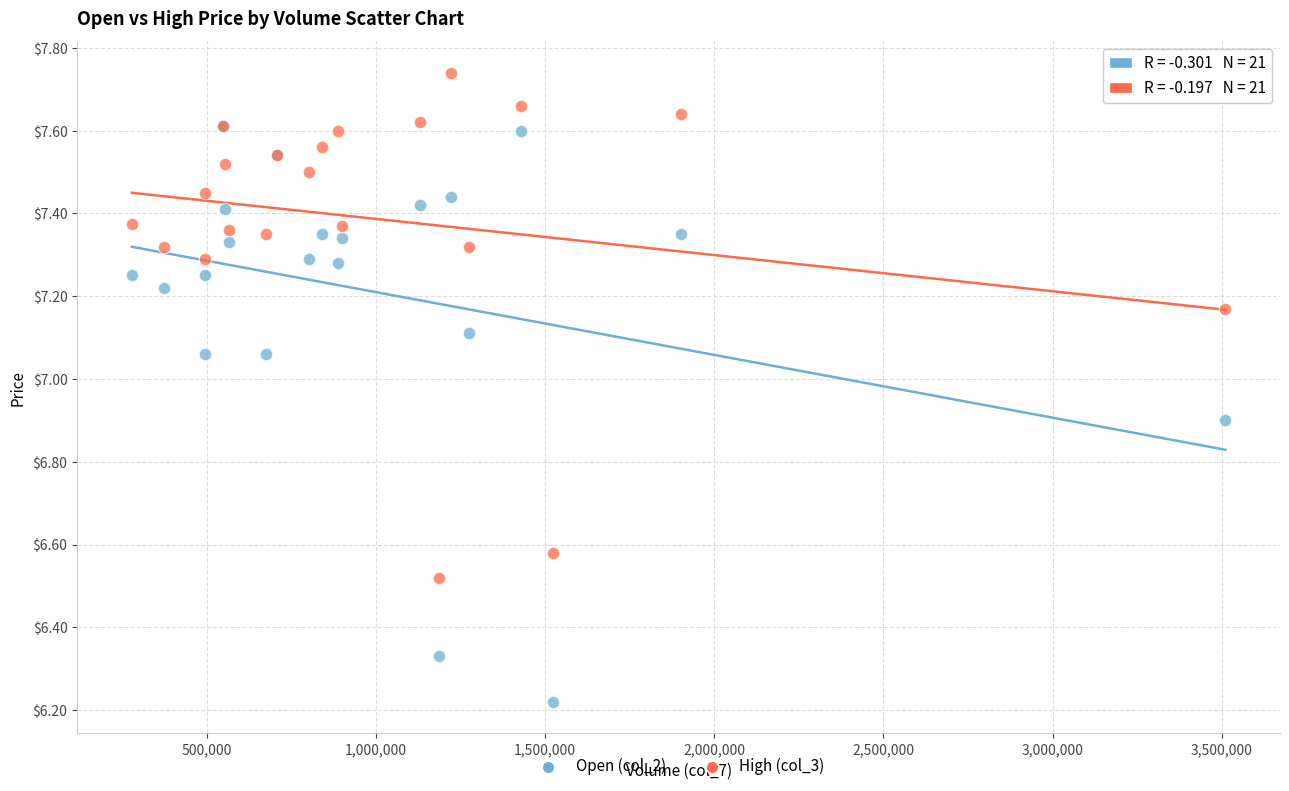

What are all the series names shown in the legend?

Open (col_2), High (col_3)